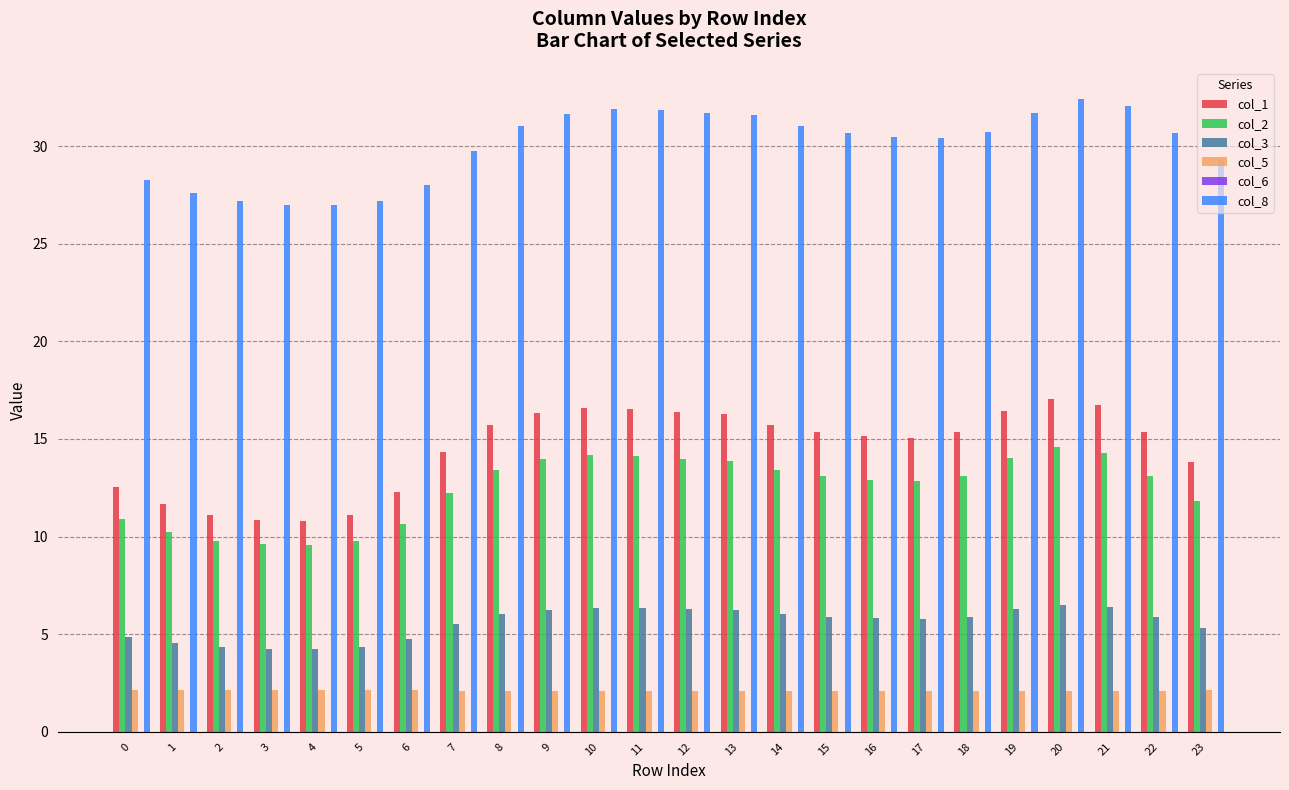

Which series changed the most between 10 and 14?

col_1